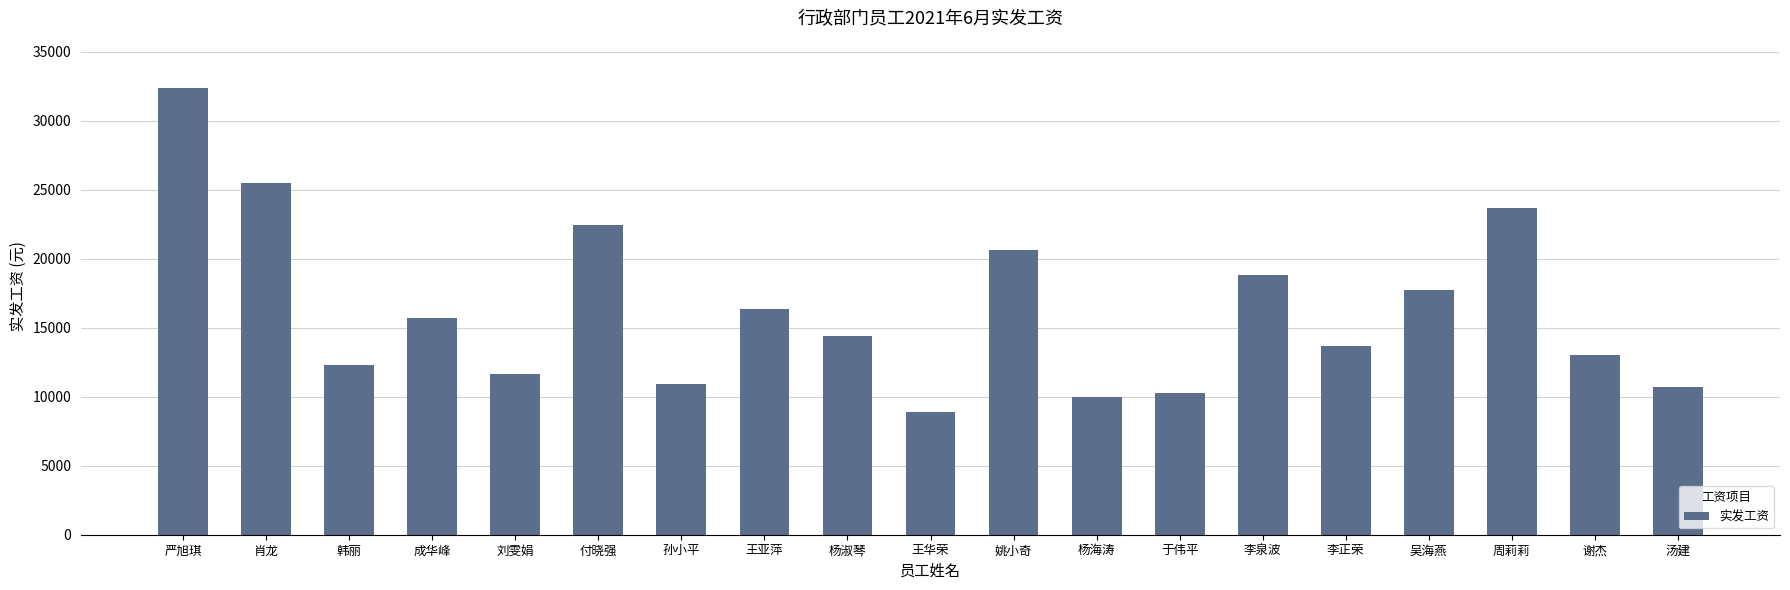

What is the label of the 4th bar from the right?

吴海燕